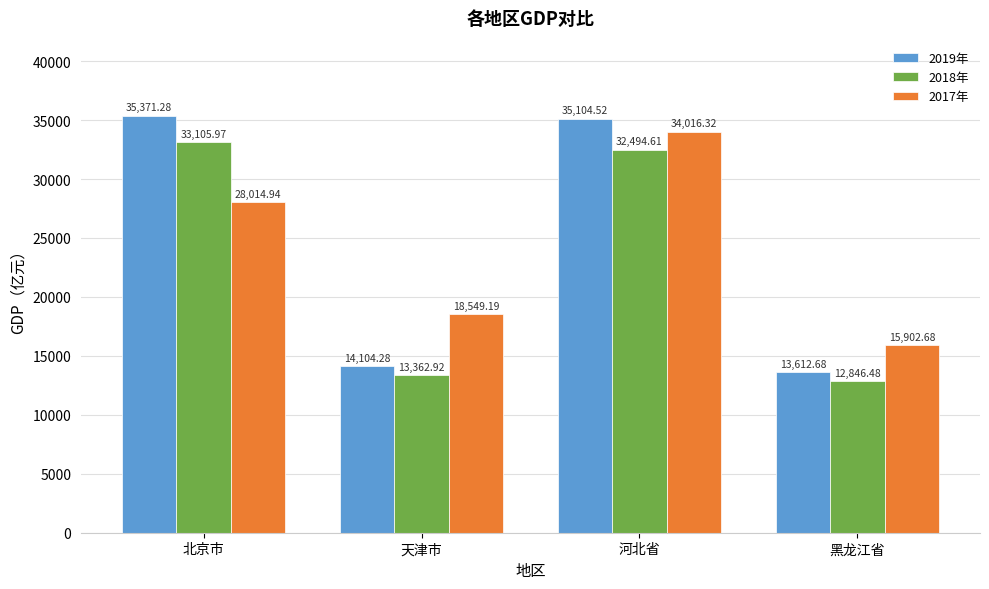

At 北京市, list the series in order from largest to smallest.

2019年, 2018年, 2017年